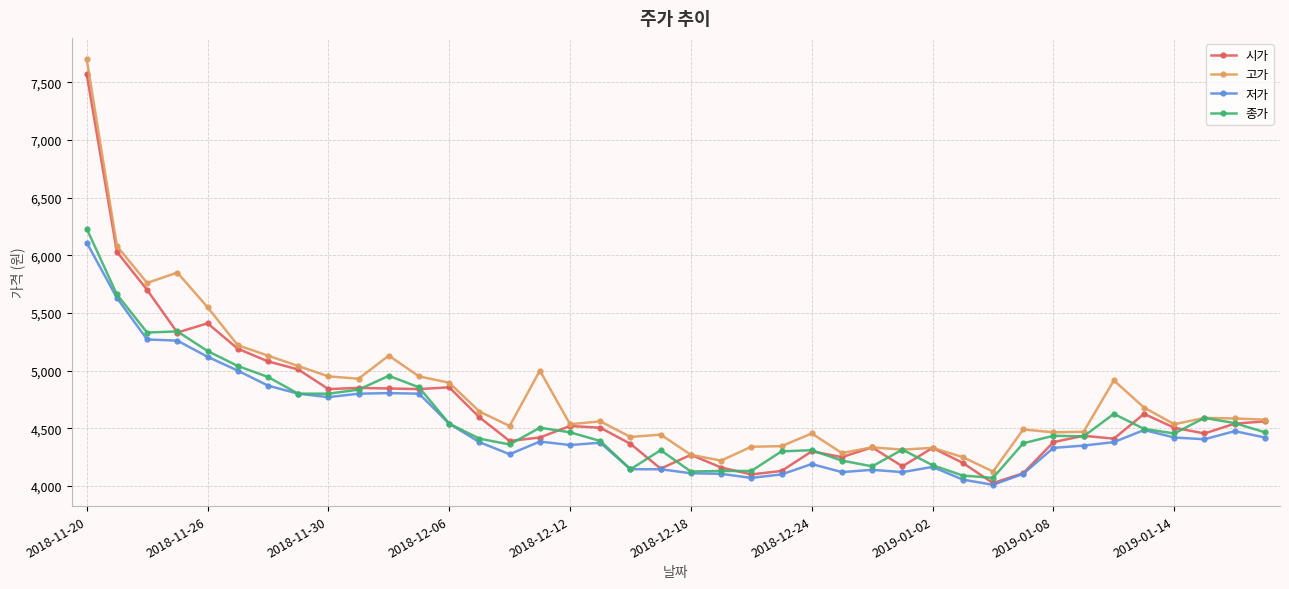

True or false: 종가 has more than 0 points higher than both neighbors.

True